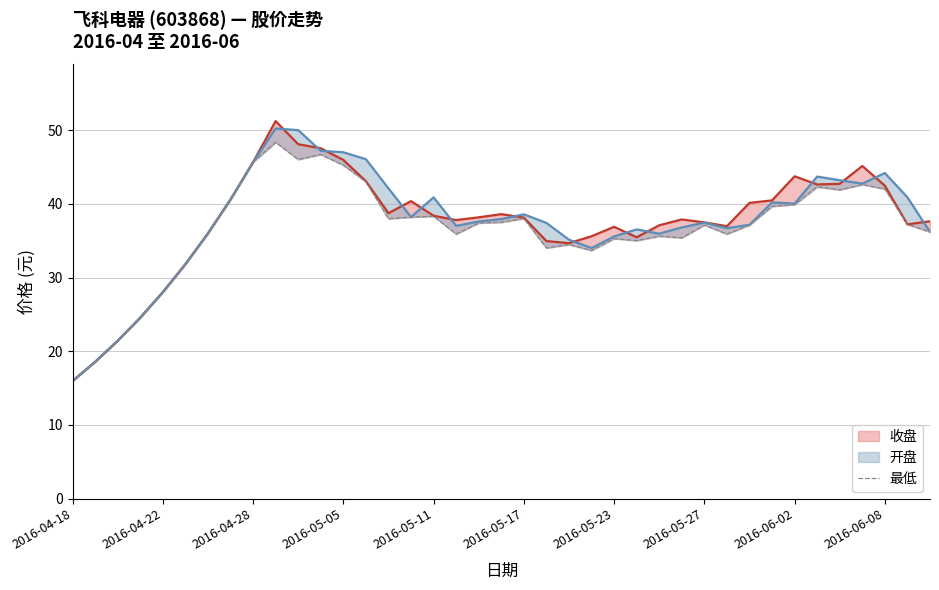

The chart shows a value of 35.0 at 25. True or false?

True